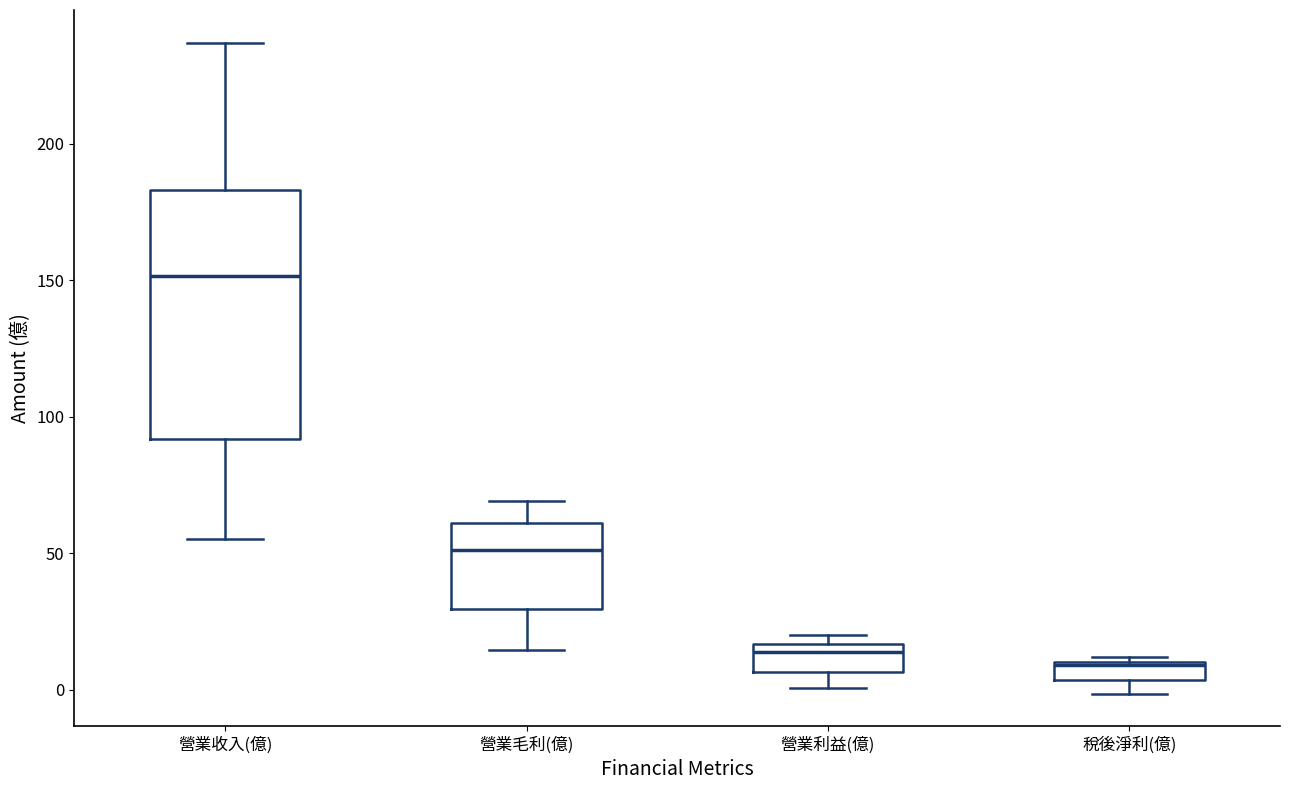

Which box is the tallest, from its lower edge to its upper edge?

營業收入(億)